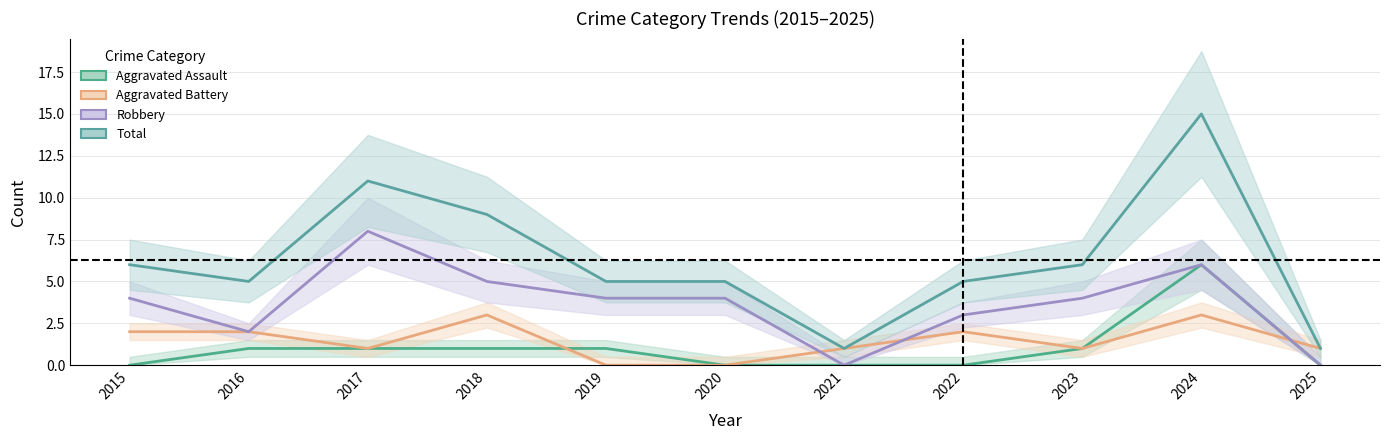

At which label does Total first exceed 5?

2015